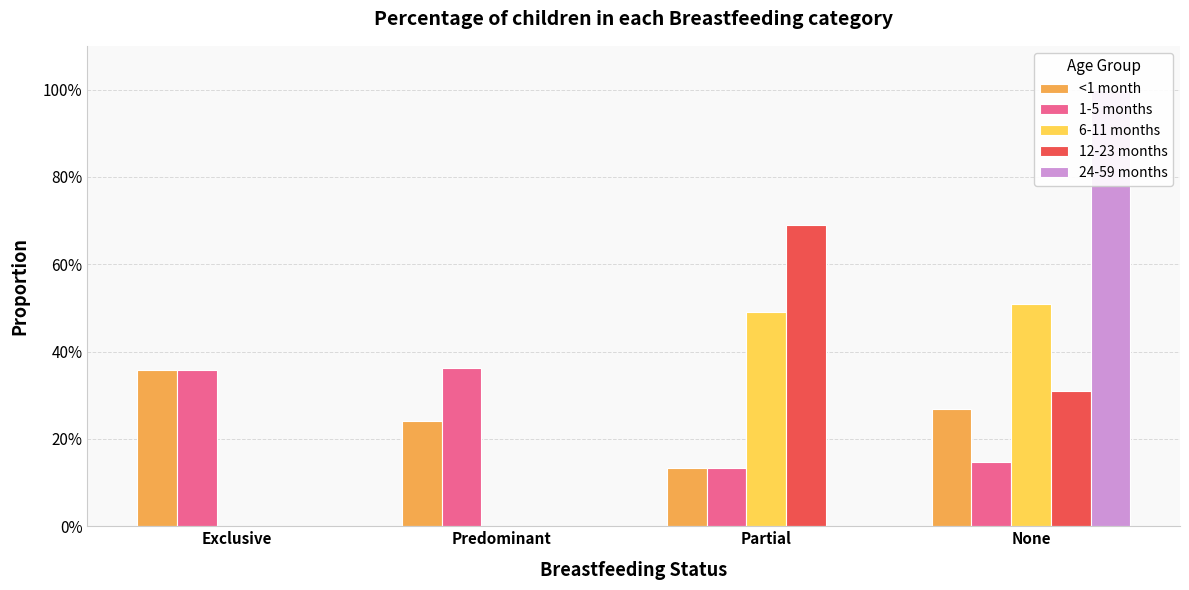

The 12-23 months series shows 0.7 at Partial. True or false?

True